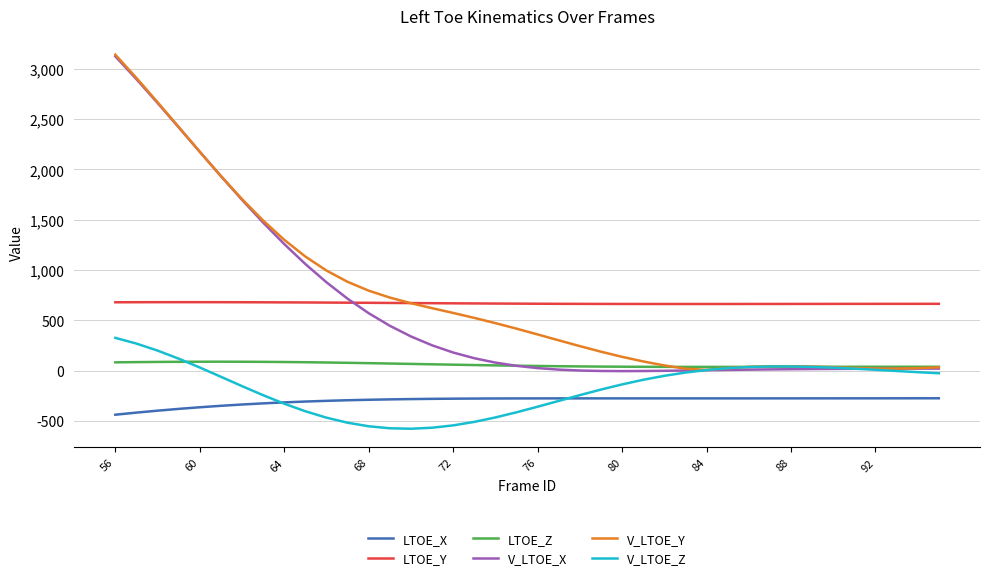

How many values in the LTOE_Y series exceed 665?

21